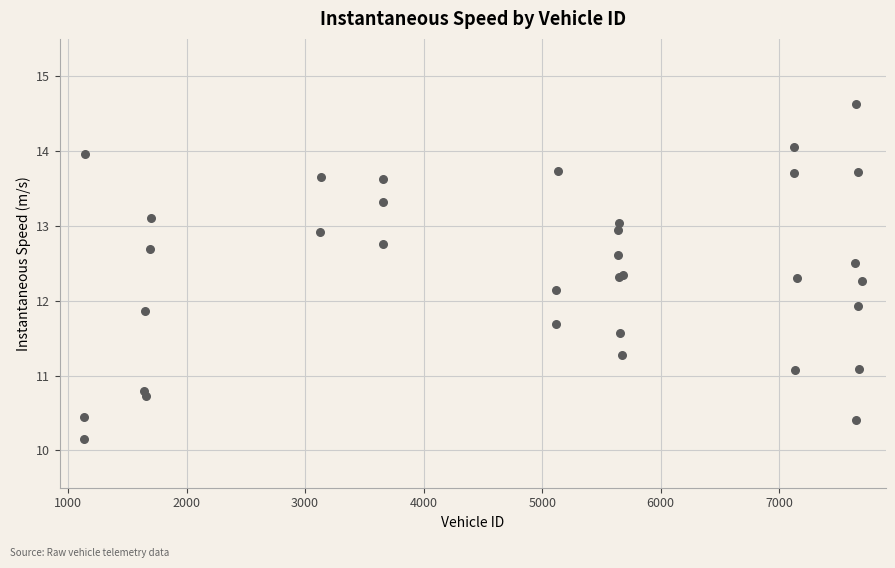

What Y value in the scatter plot is closest to 12?

11.9